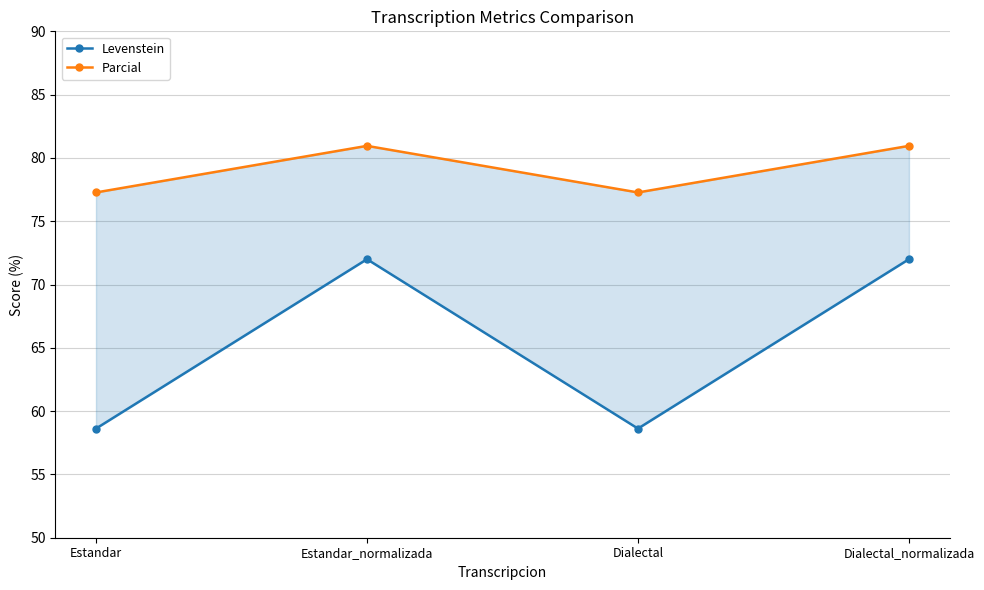

Where is Parcial nearest to the value 79?

Estandar